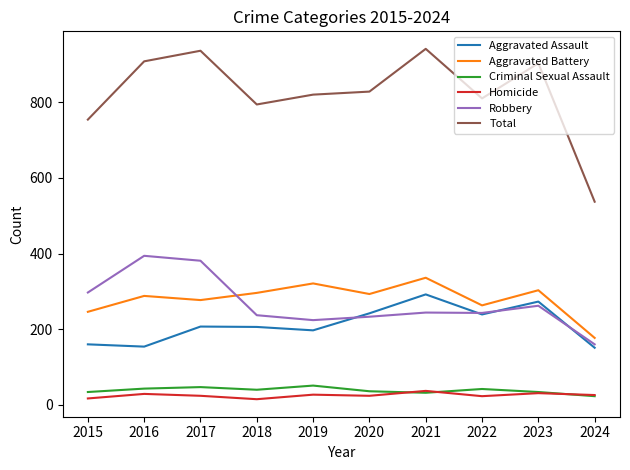

Does the chart have visible grid lines?

No